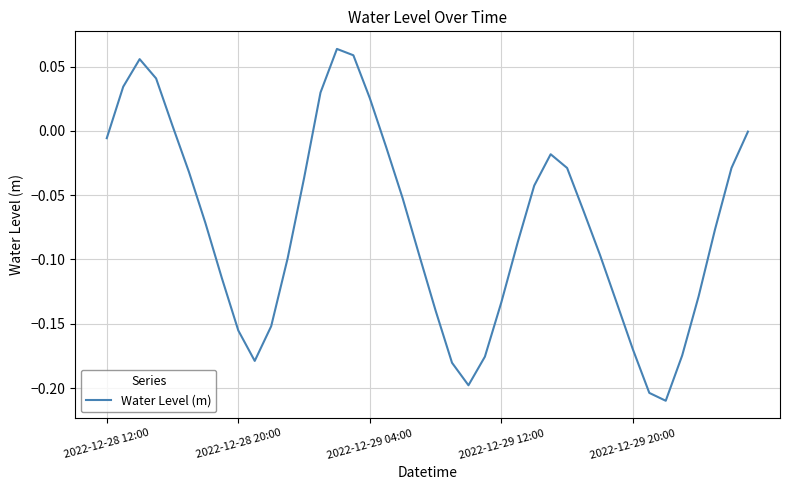

What is the difference between the maximum and minimum values?

0.3